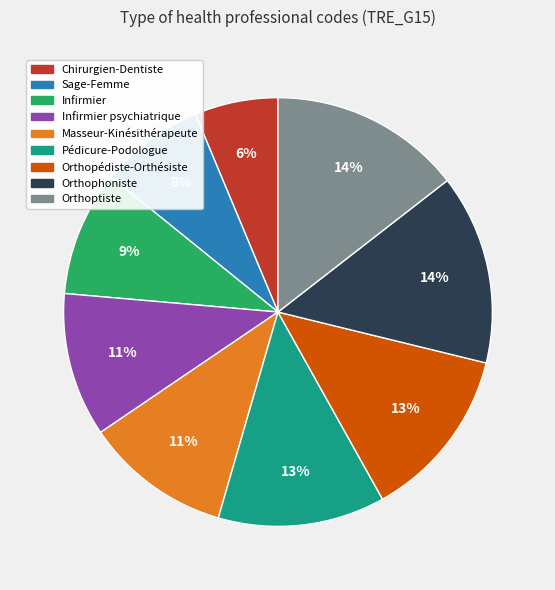

What is the ratio of the value at Pédicure-Podologue to the value at Orthopédiste-Orthésiste?

1.0